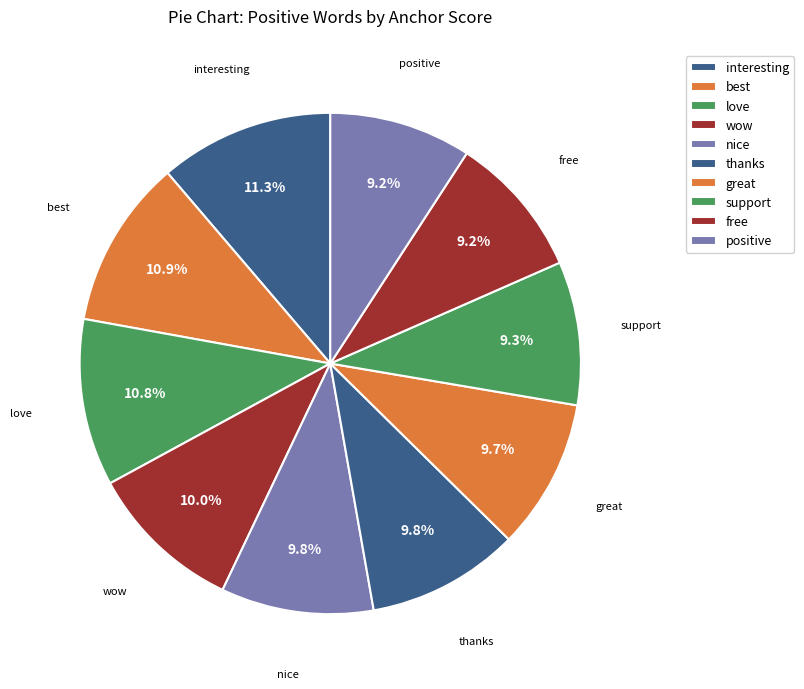

How many slices are in this pie chart?

10